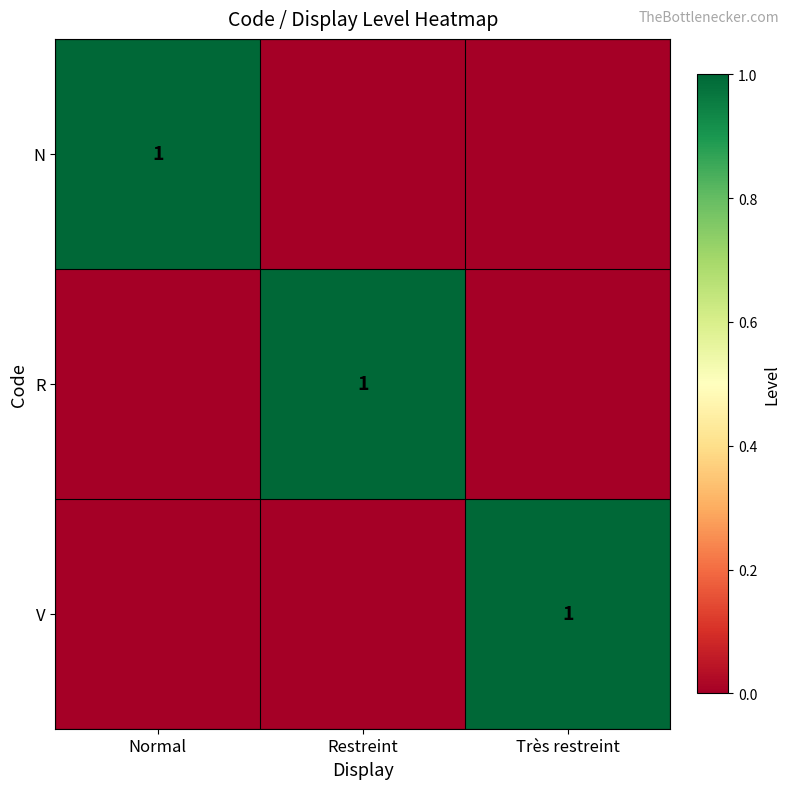

Is it true that R equals 1 at Restreint?

True